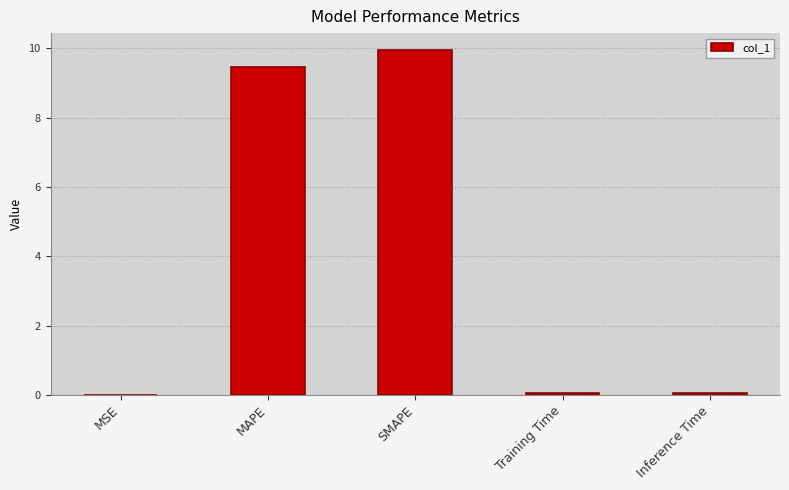

What is the sum of all values?

19.5